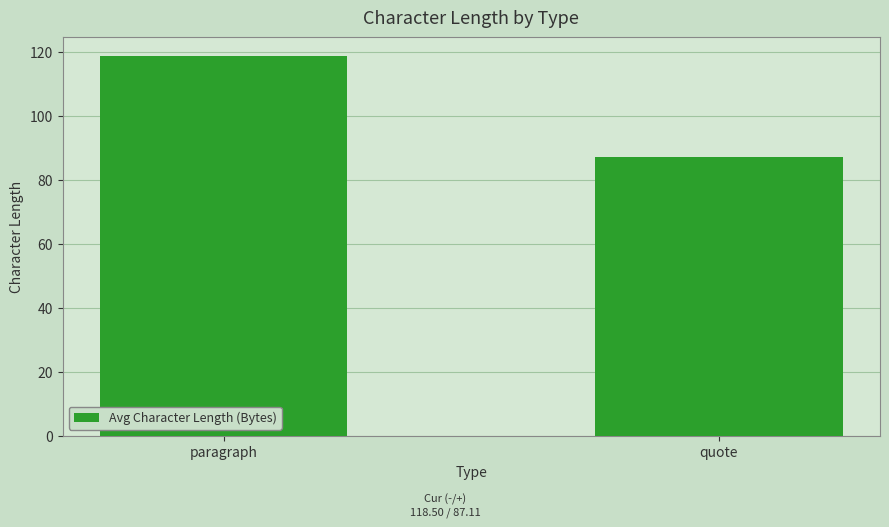

Are the bars grouped side by side (vs. stacked)?

No